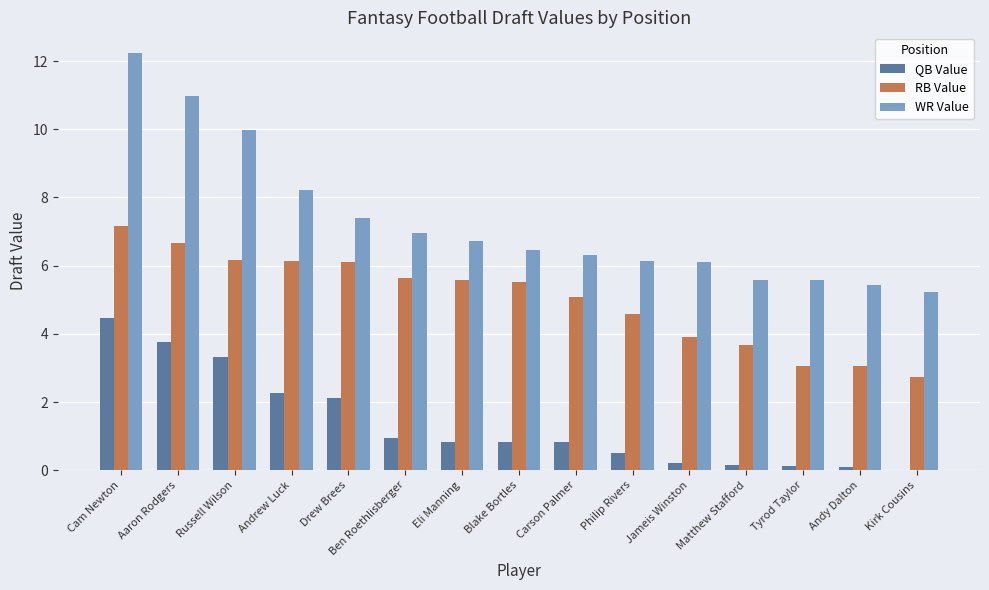

At which label does RB Value first exceed 5?

Cam Newton